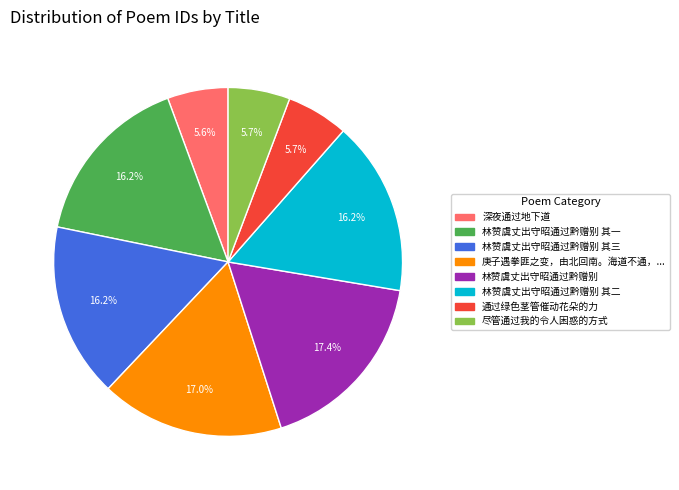

What percentage is NOT represented by 林赞虞丈出守昭通过黔赠别 其三?

83.8%